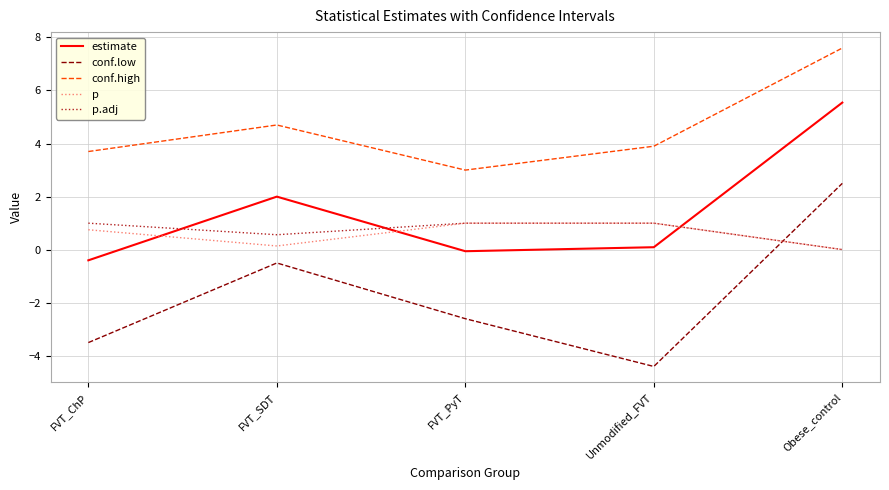

The conf.low series shows -3.5 at FVT_ChP. True or false?

True